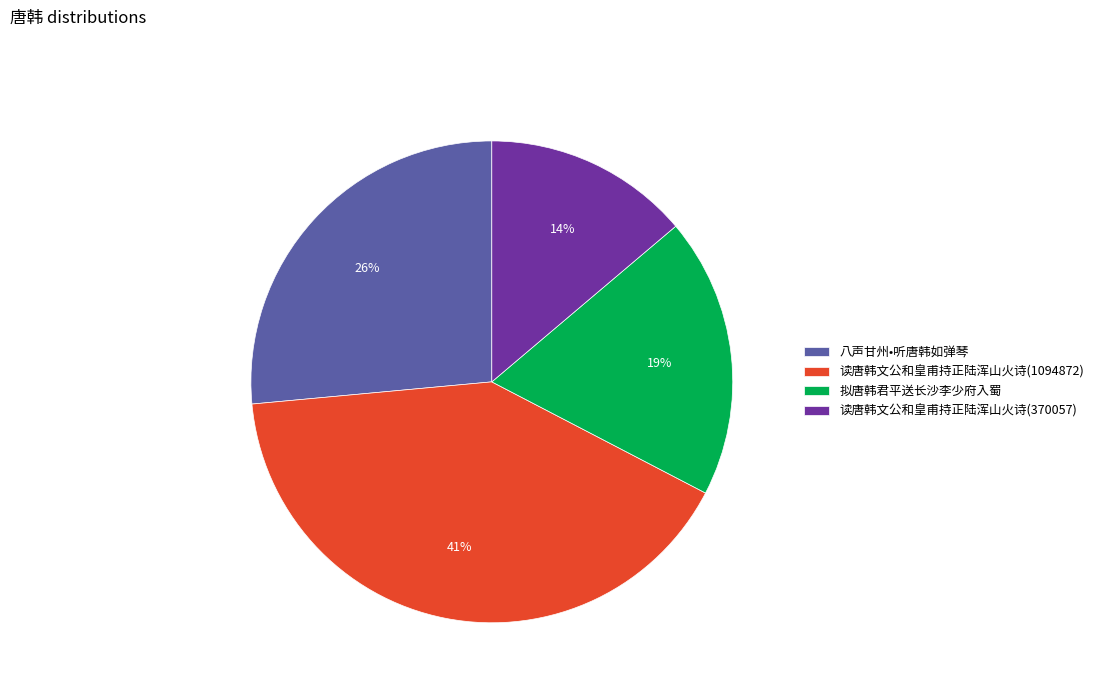

To the nearest percent, what is the combined percentage of 读唐韩文公和皇甫持正陆浑山火诗(1094872) and 读唐韩文公和皇甫持正陆浑山火诗(370057)?

55%